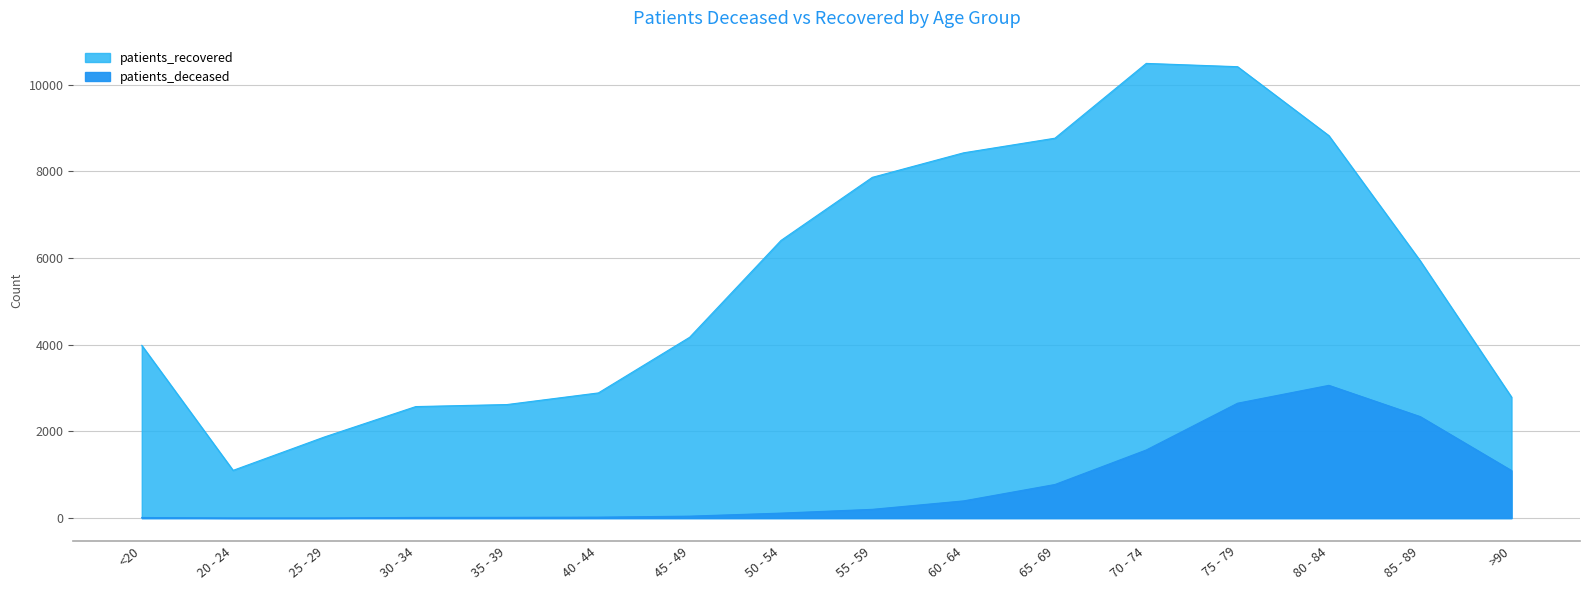

True or false: patients_recovered and patients_deceased cross at least once.

False